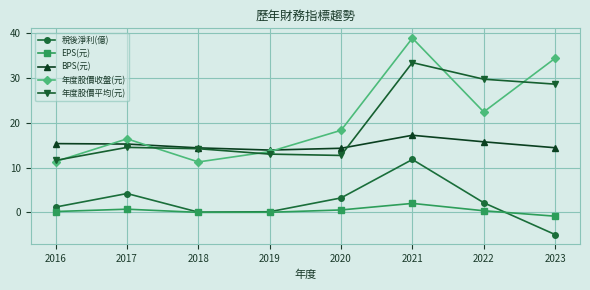

How many interior local valleys does the EPS(元) series have?

1